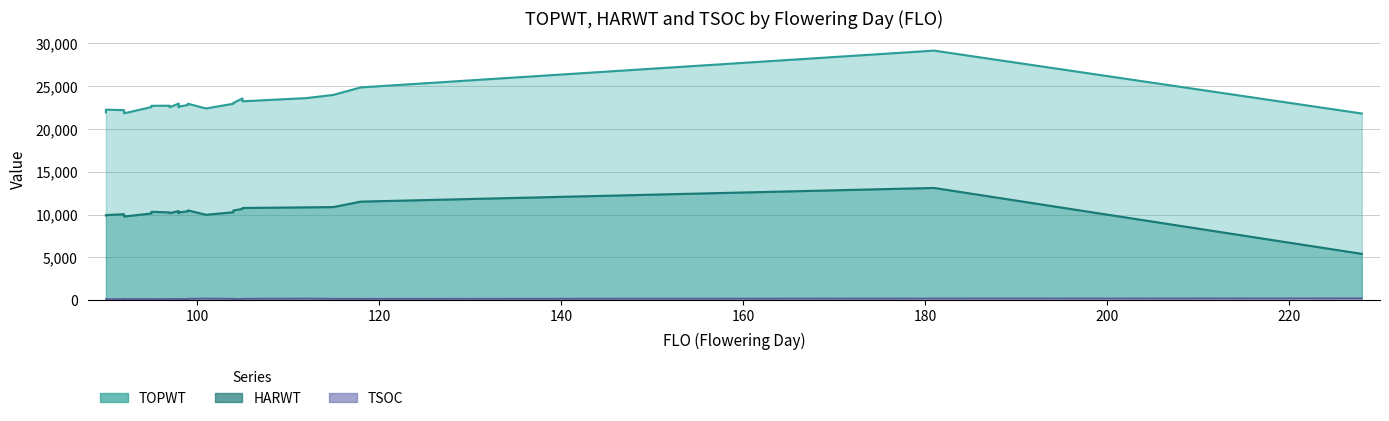

What is the value of the TSOC point at the 18th from the left?

186